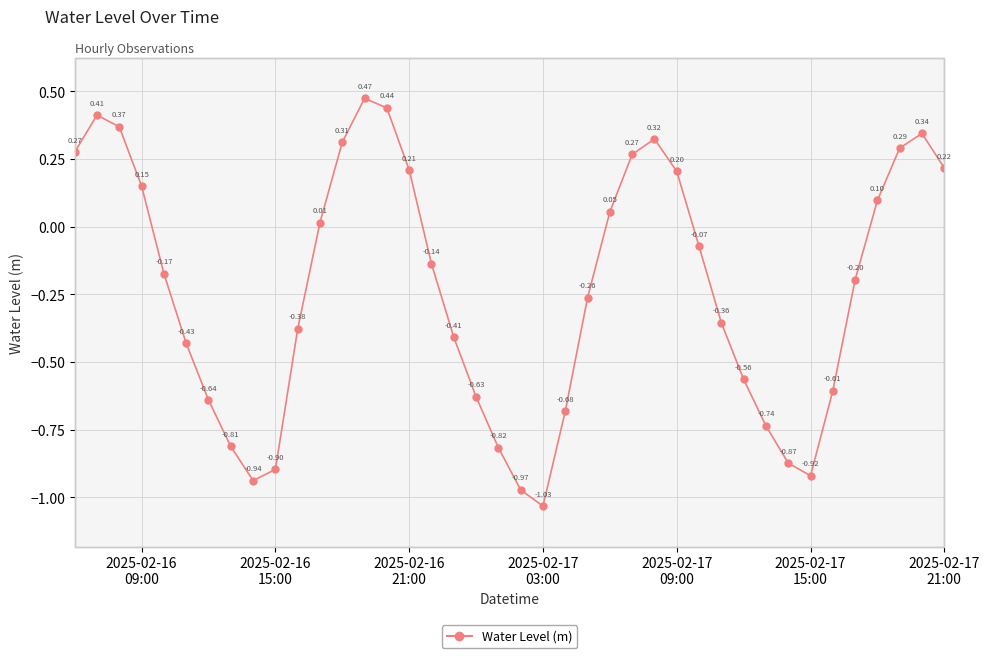

What is the difference between the second highest and second lowest values?

1.4